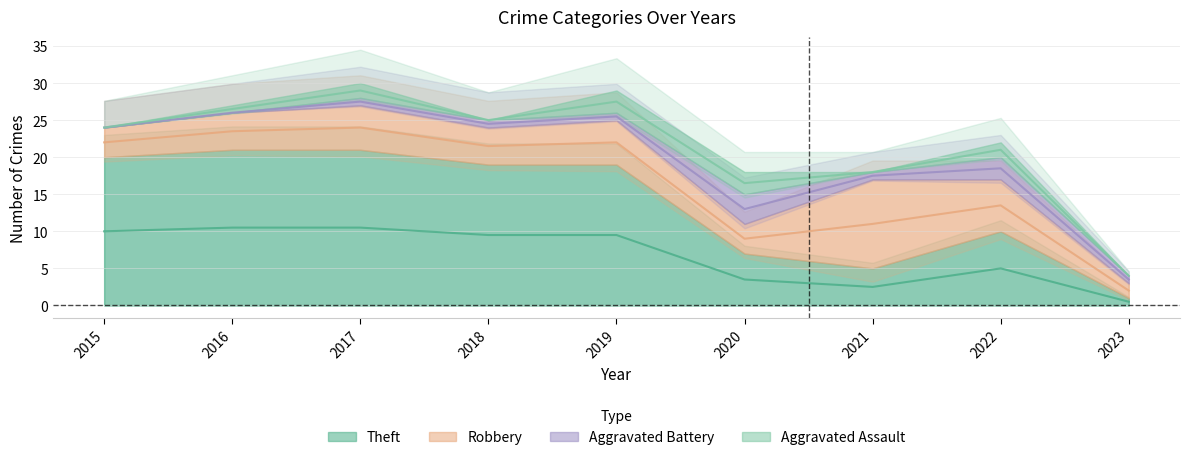

How many distinct data groups are displayed?

4